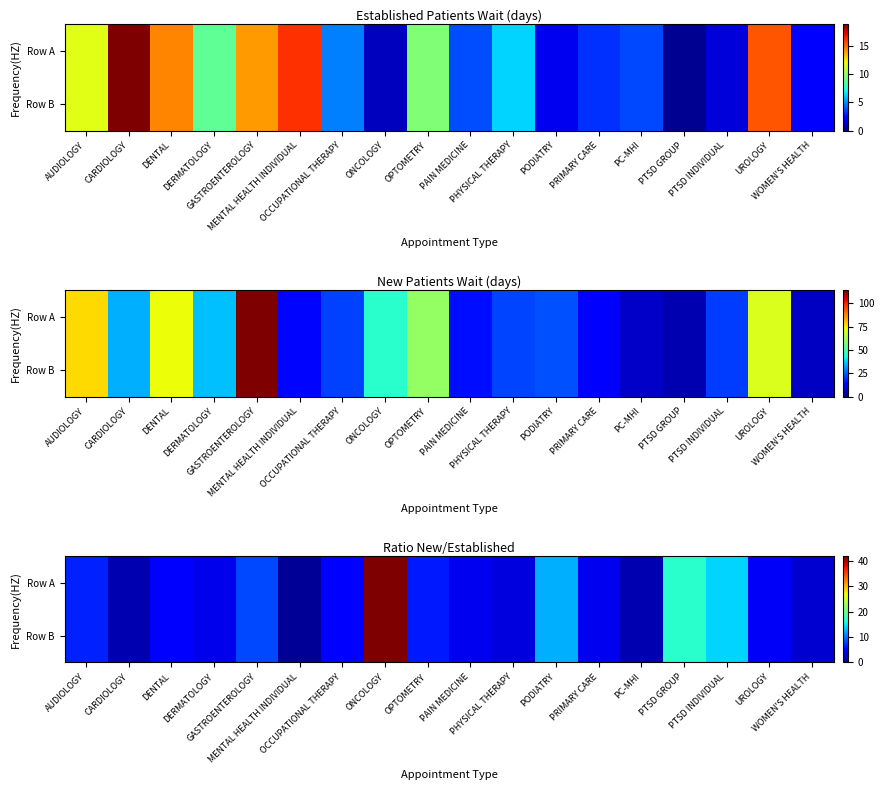

How many values in the Row B series exceed 4?

13